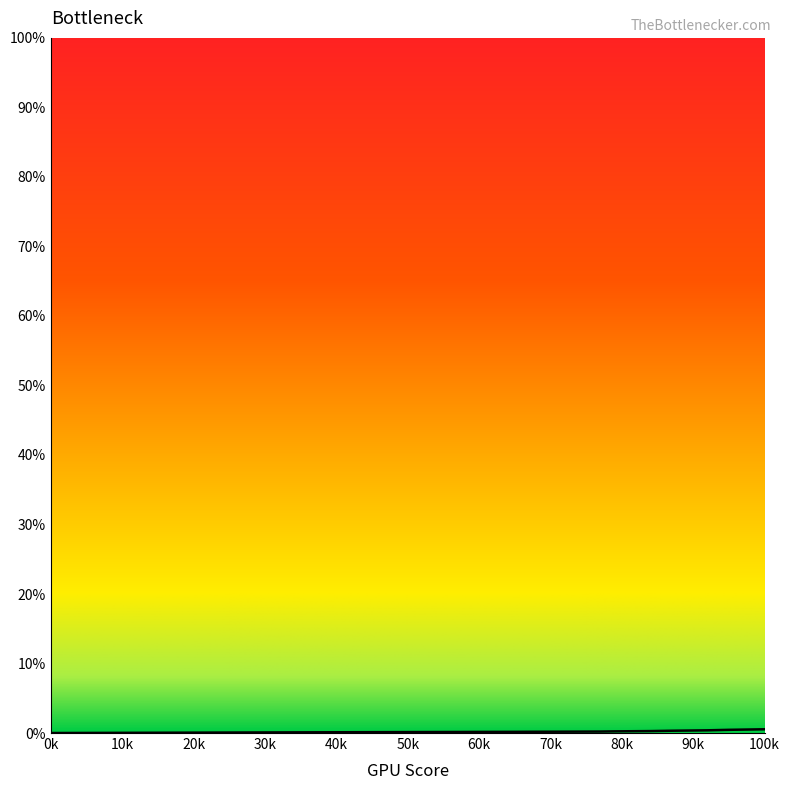

Is this an area chart (filled region under the line)?

No